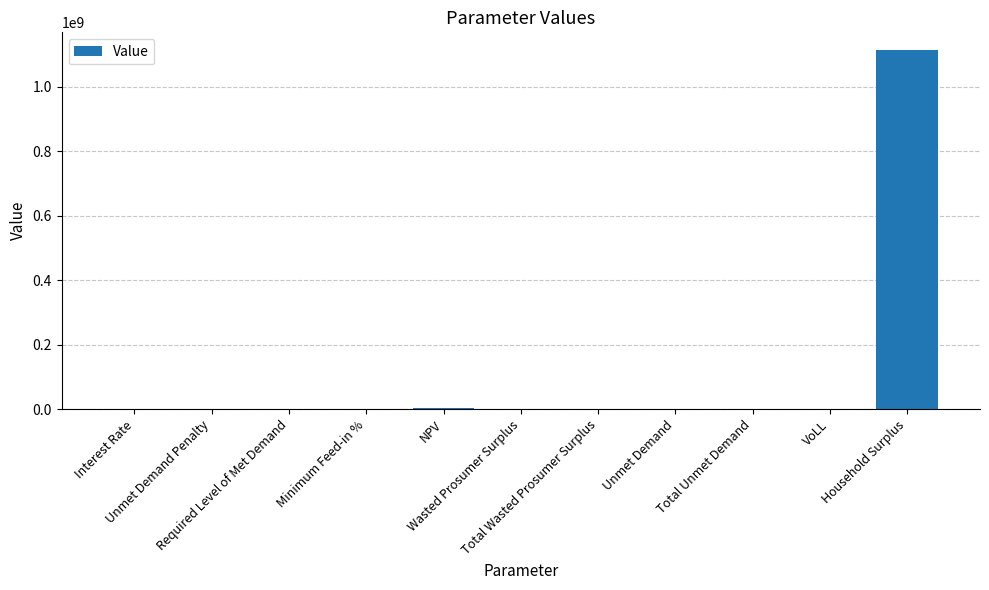

What is the maximum value shown in the chart?

1112564701.4